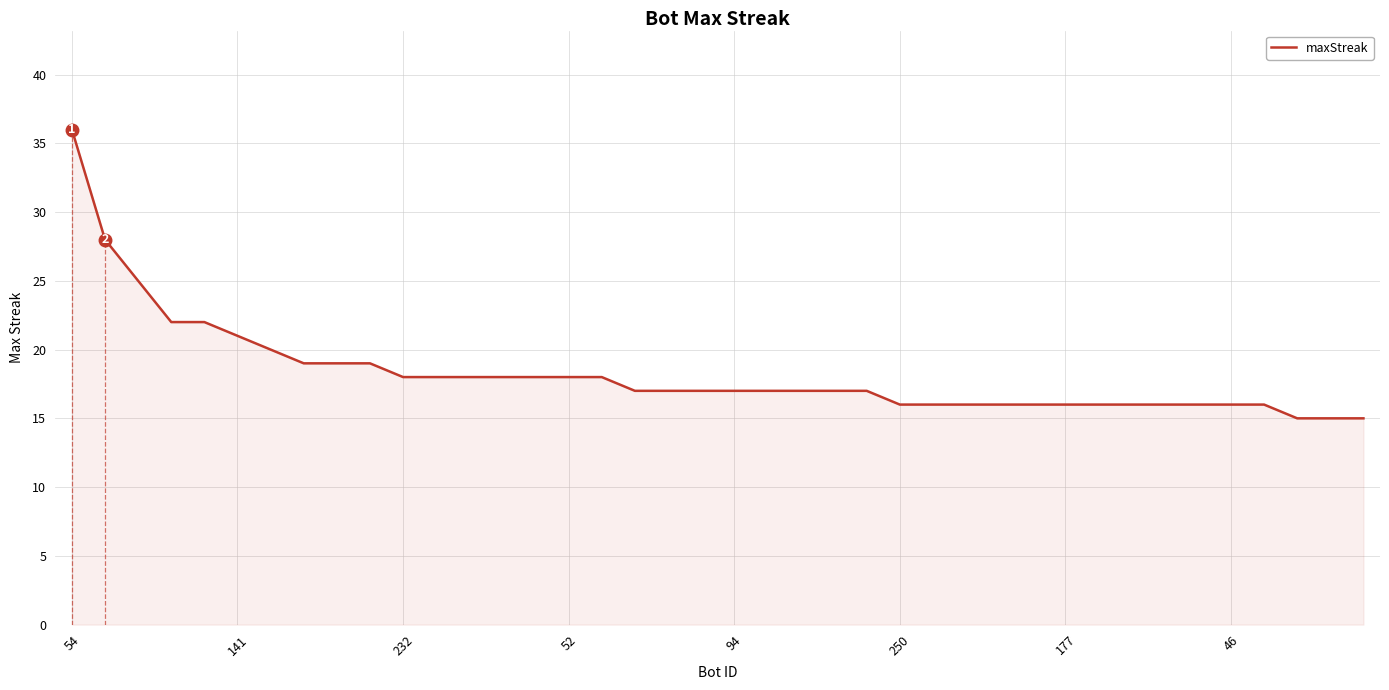

Does the chart display data point markers on the line(s)?

No